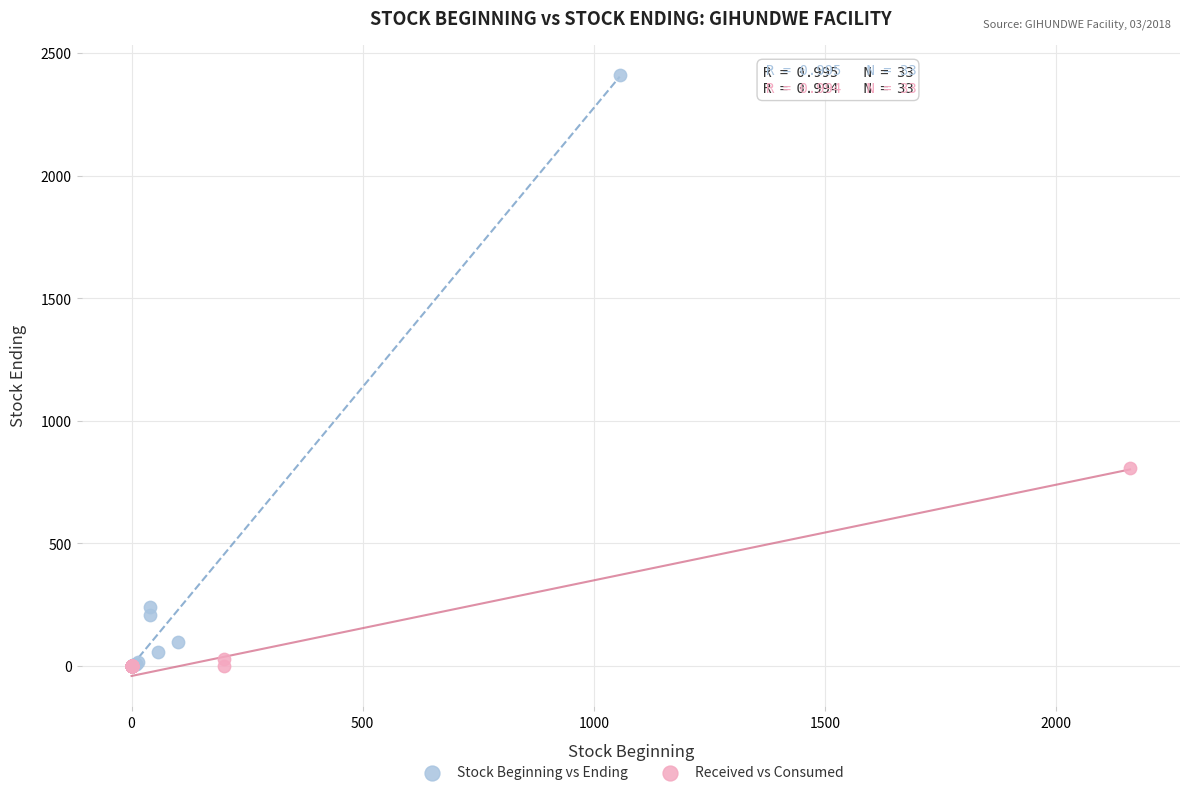

Which series reaches the maximum Y coordinate?

Stock Beginning vs Ending